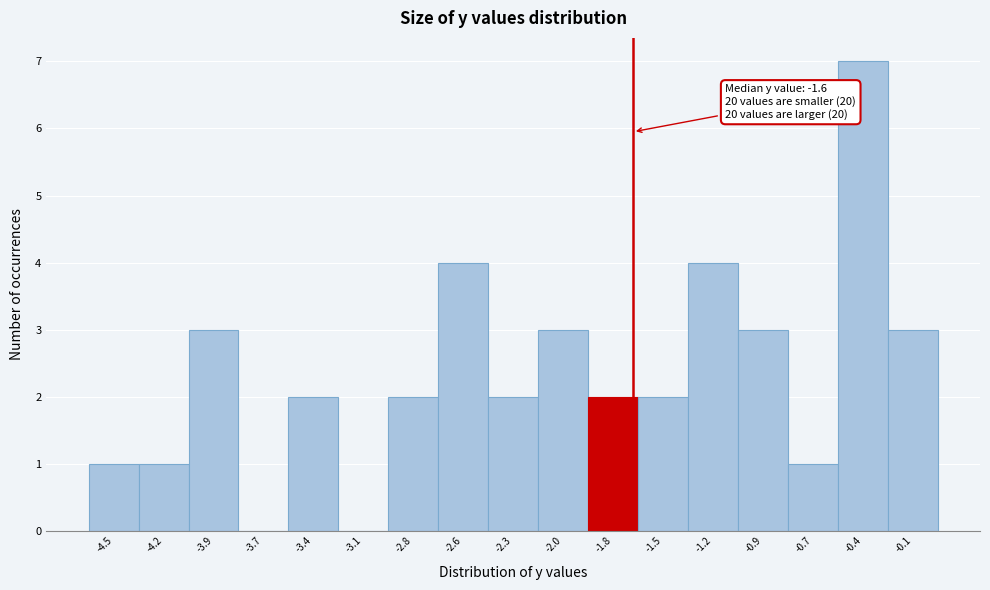

Over which range of the x-axis is the bar tallest?

-0.55 to -0.25